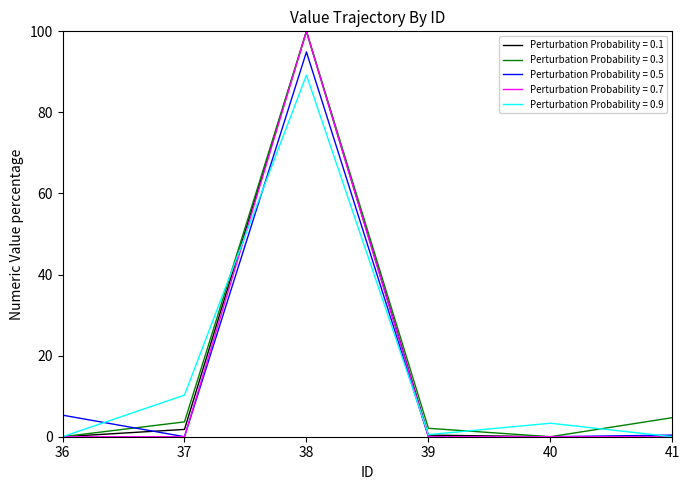

True or false: Perturbation Probability = 0.7 has a value of -30.6 at 40.

False